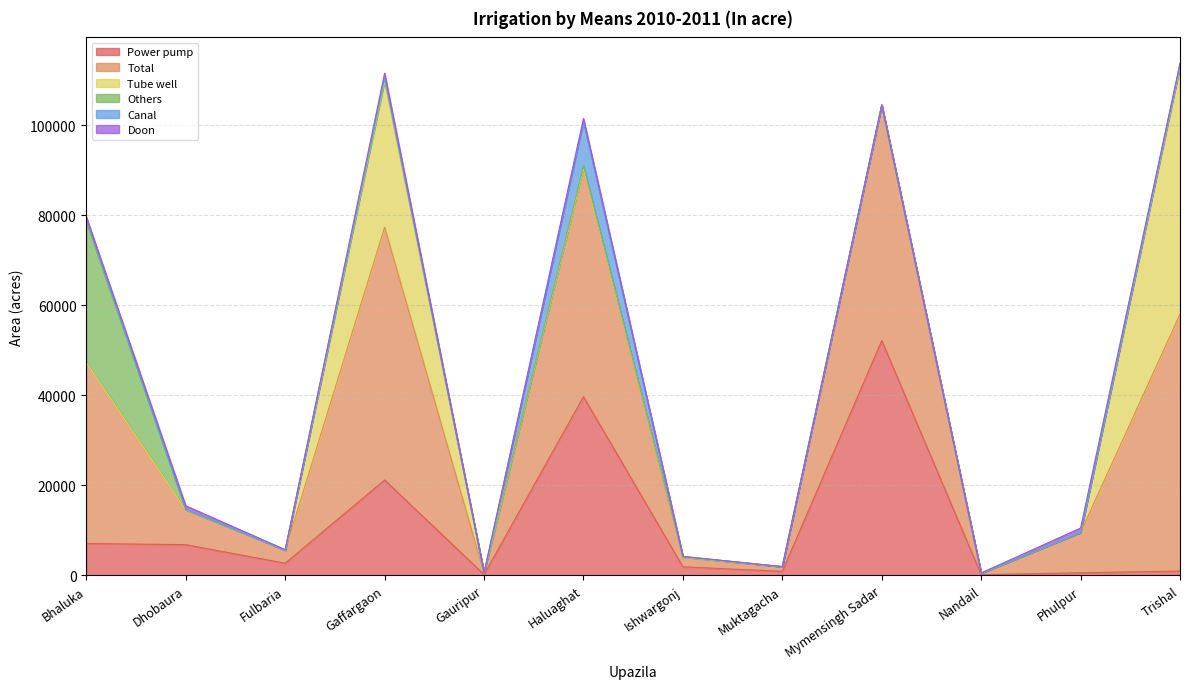

At how many categories does at least one series exceed 18780?

5